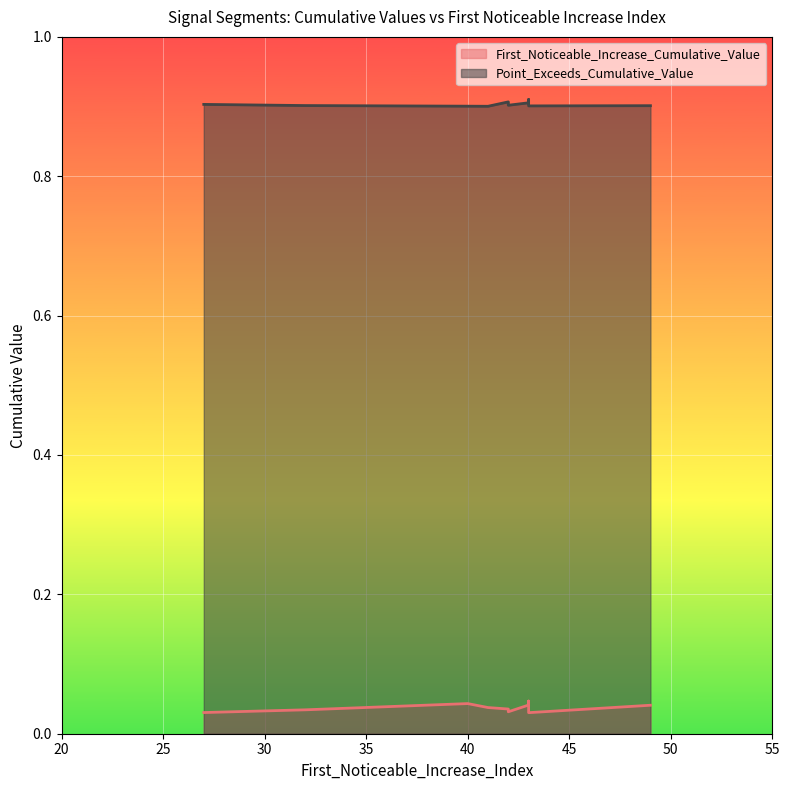

At how many categories does at least one series exceed 0?

10